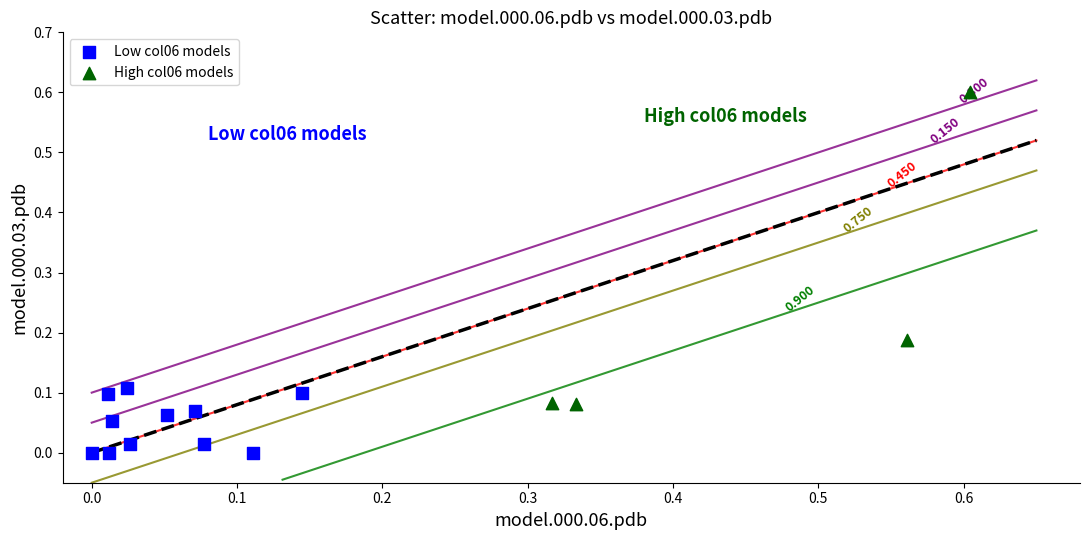

Which series reaches the maximum Y coordinate?

High col06 models